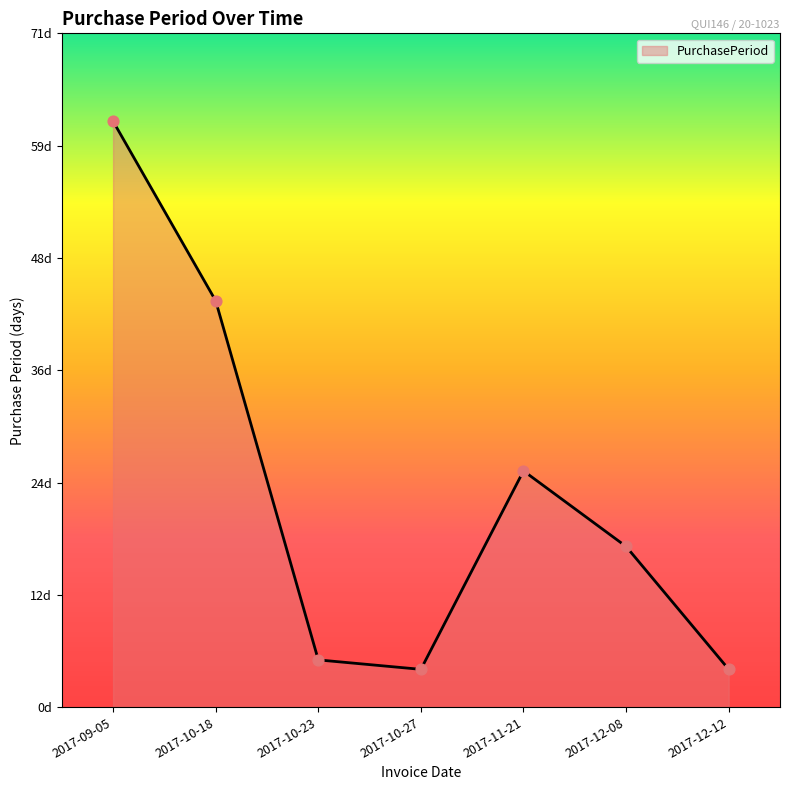

What is the change in value from 2017-10-23 to 2017-12-08?

+12